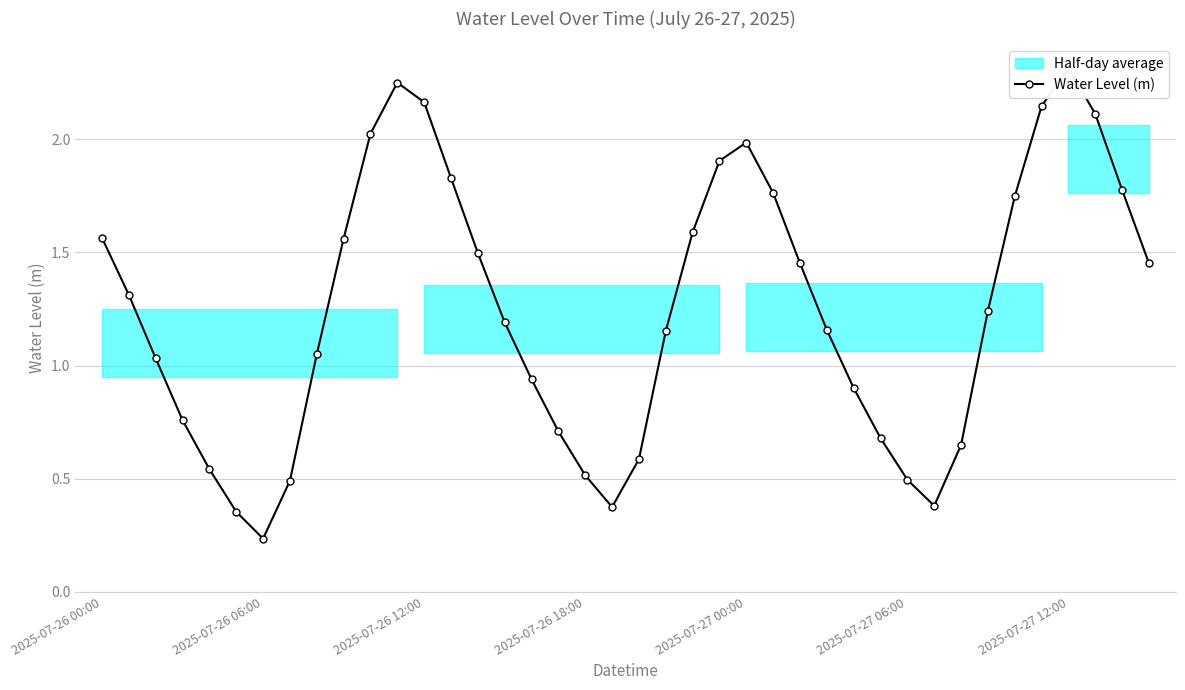

Where does the data first go above 1?

2025-07-26 00:00